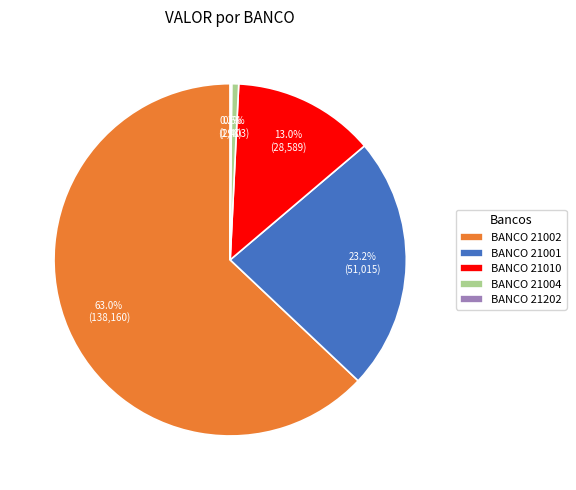

What is the ratio of the value at BANCO 21002 to the value at BANCO 21001?

2.7